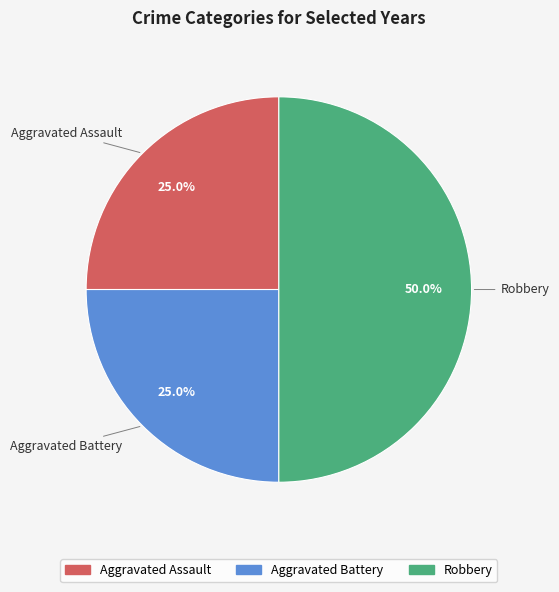

Between Aggravated Assault and Robbery, which is larger?

Robbery